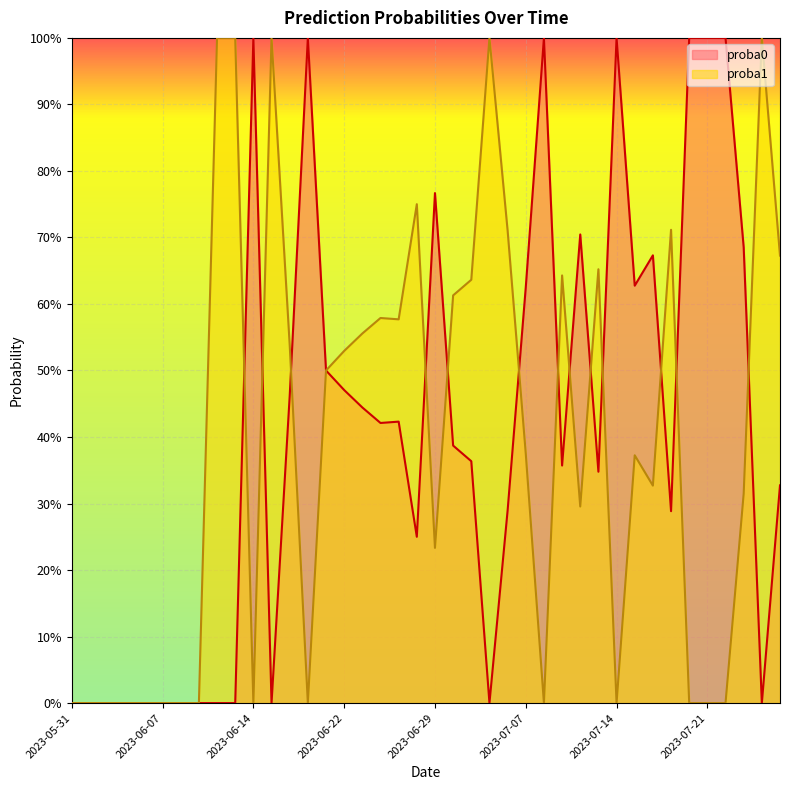

How many values in the proba0 series exceed 0?

27